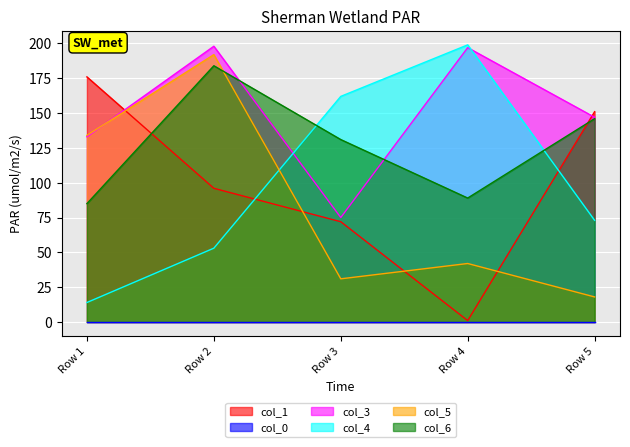

Which series has the widest spread of values?

col_4